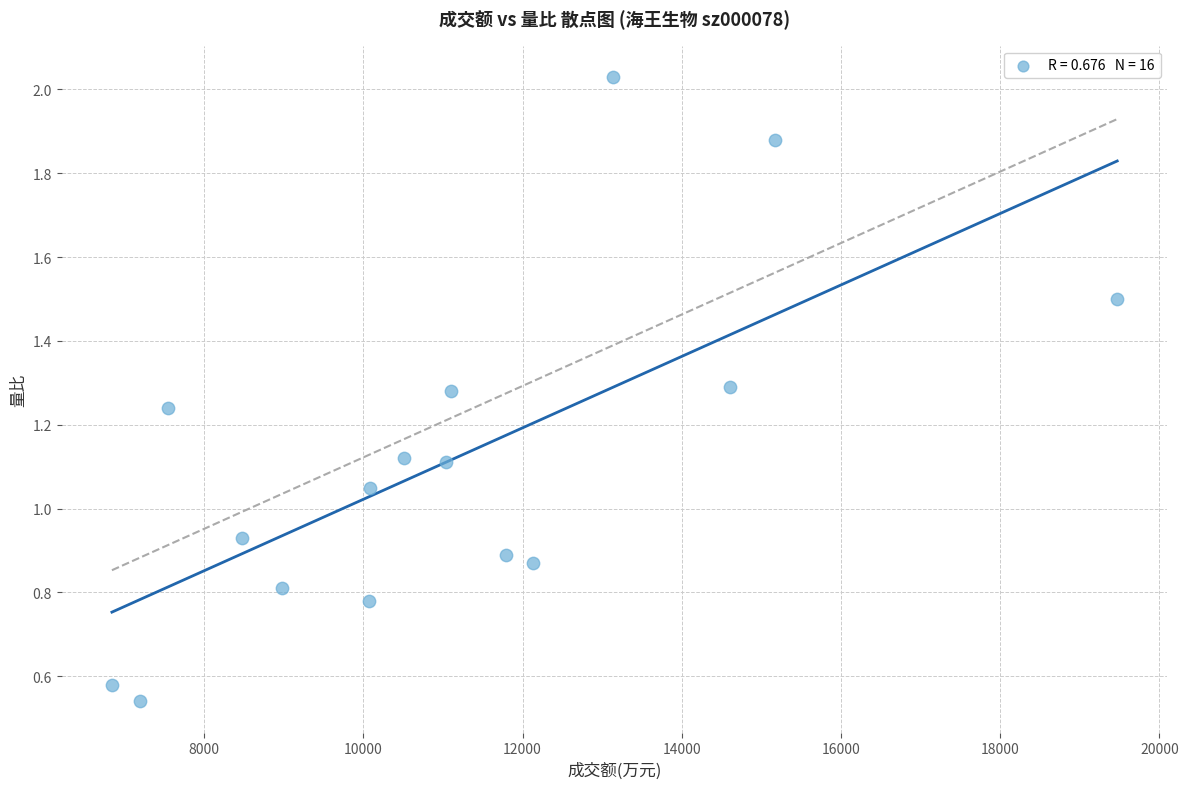

What is the range of Y values (max minus min)?

1.5